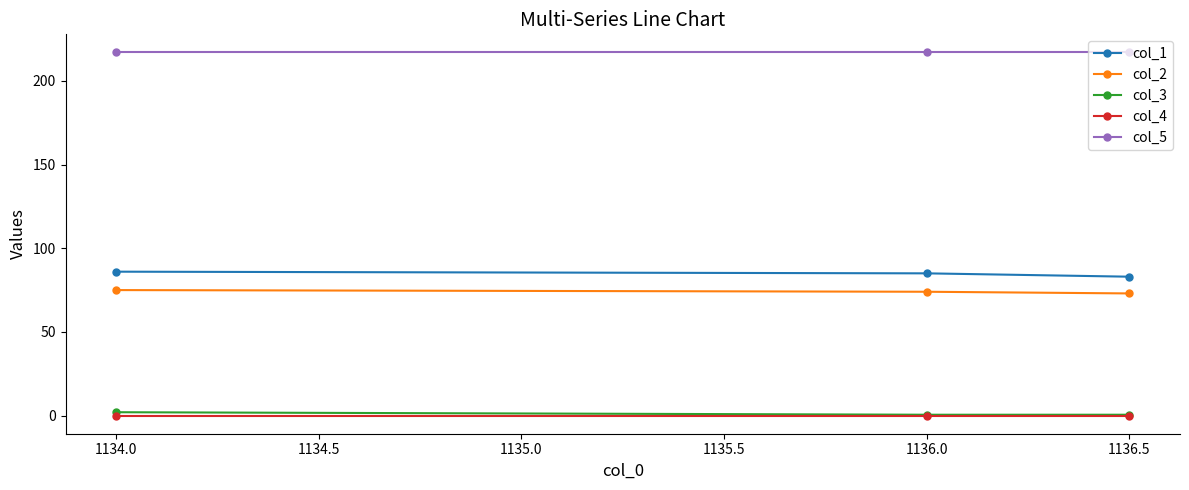

What is the label of the 2nd point from the left?

1136.0